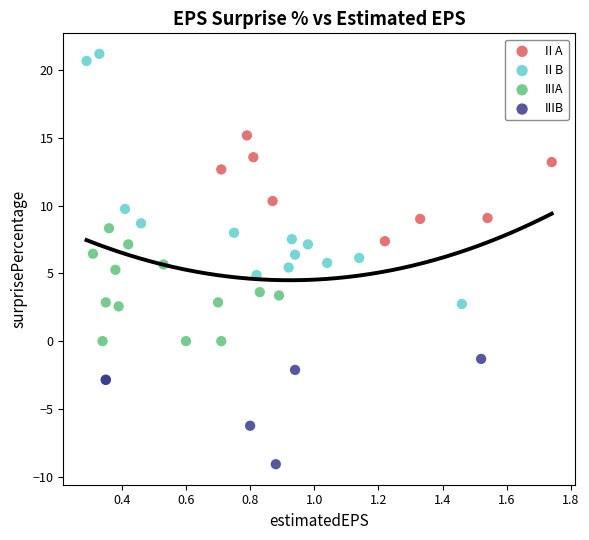

What are all the series names shown in the legend?

II A, II B, IIIA, IIIB